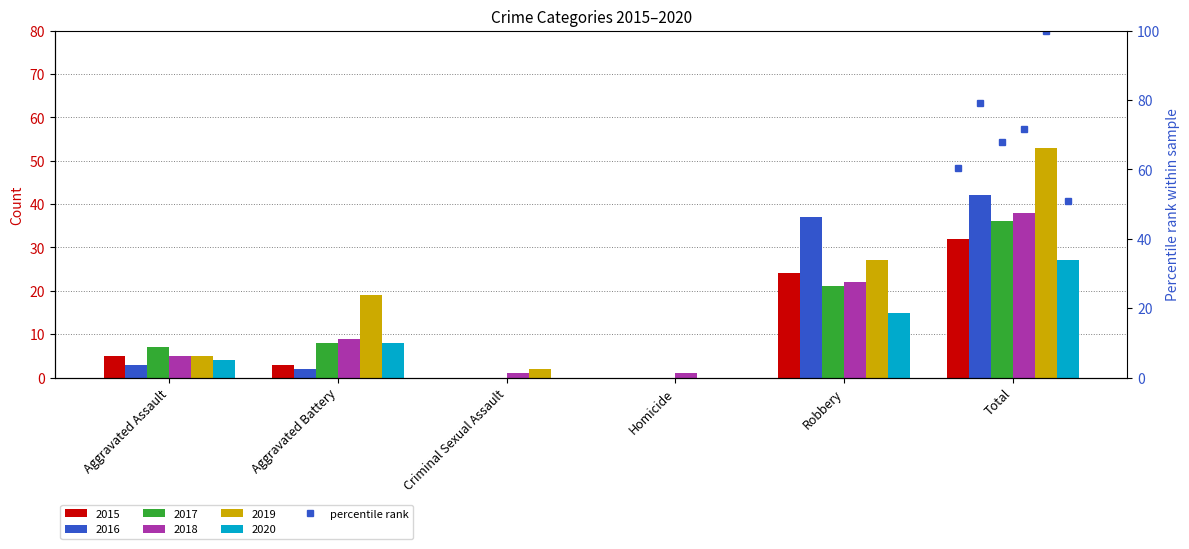

At how many categories does at least one series exceed 0?

6